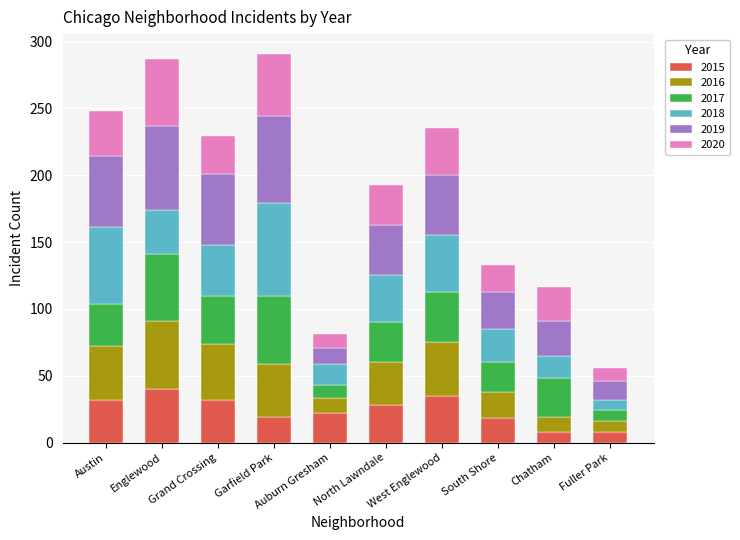

What is the total value across all series at South Shore?

133